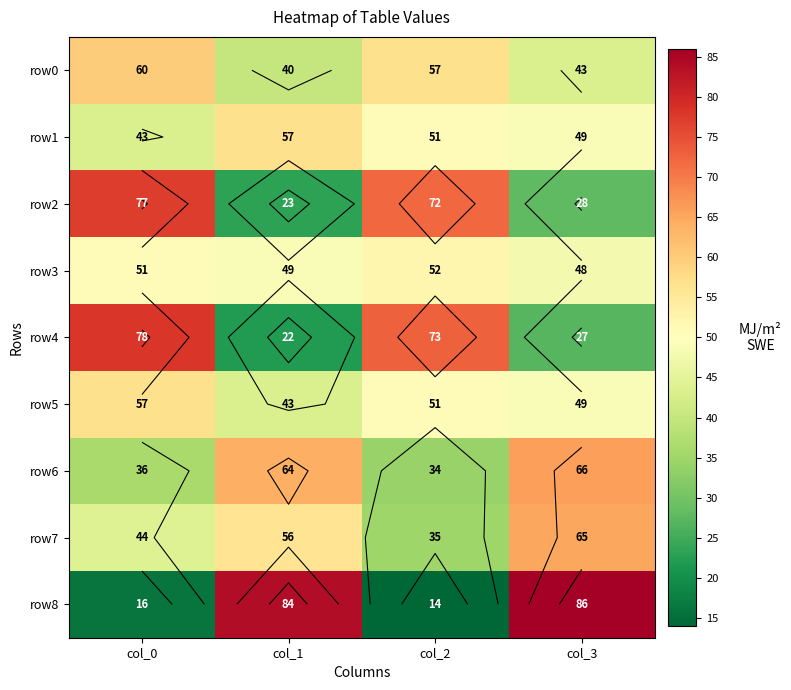

What is the difference between the row7 values at col_2 and col_0?

9